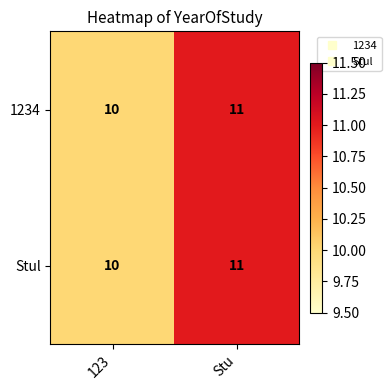

What is the sum of all 1234 values?

21